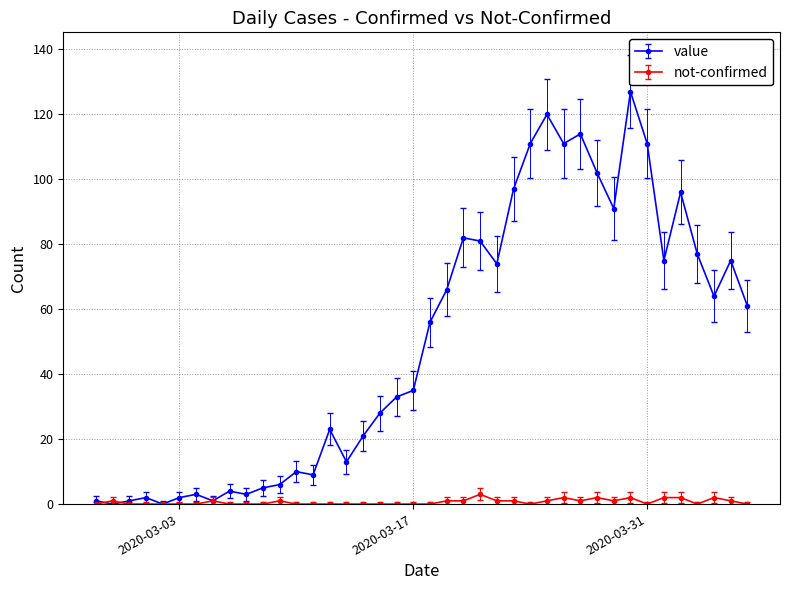

What is the highest value of the not-confirmed series?

3